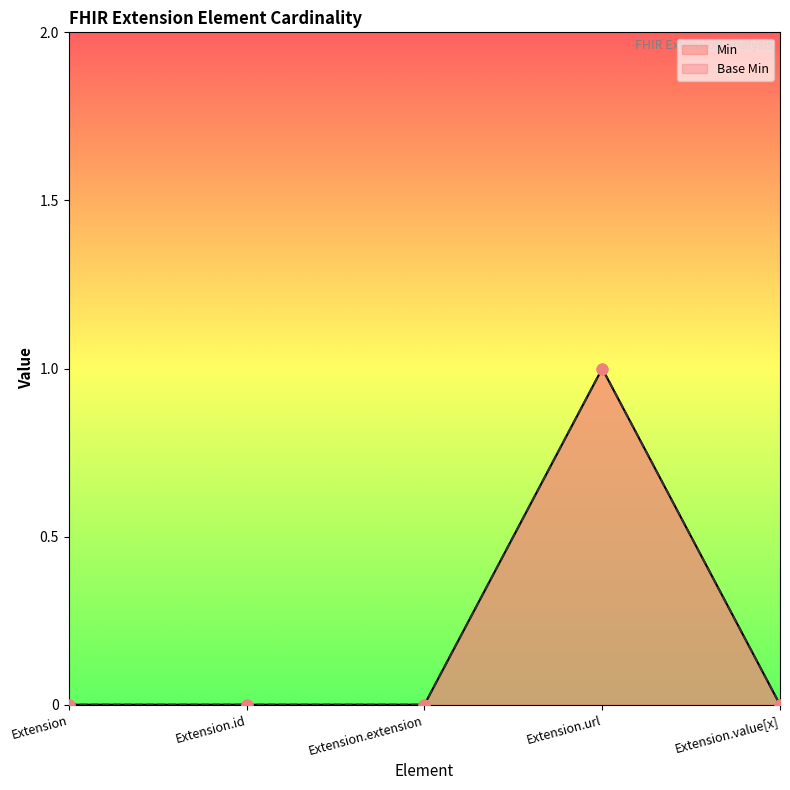

At how many categories does at least one series exceed 0?

1